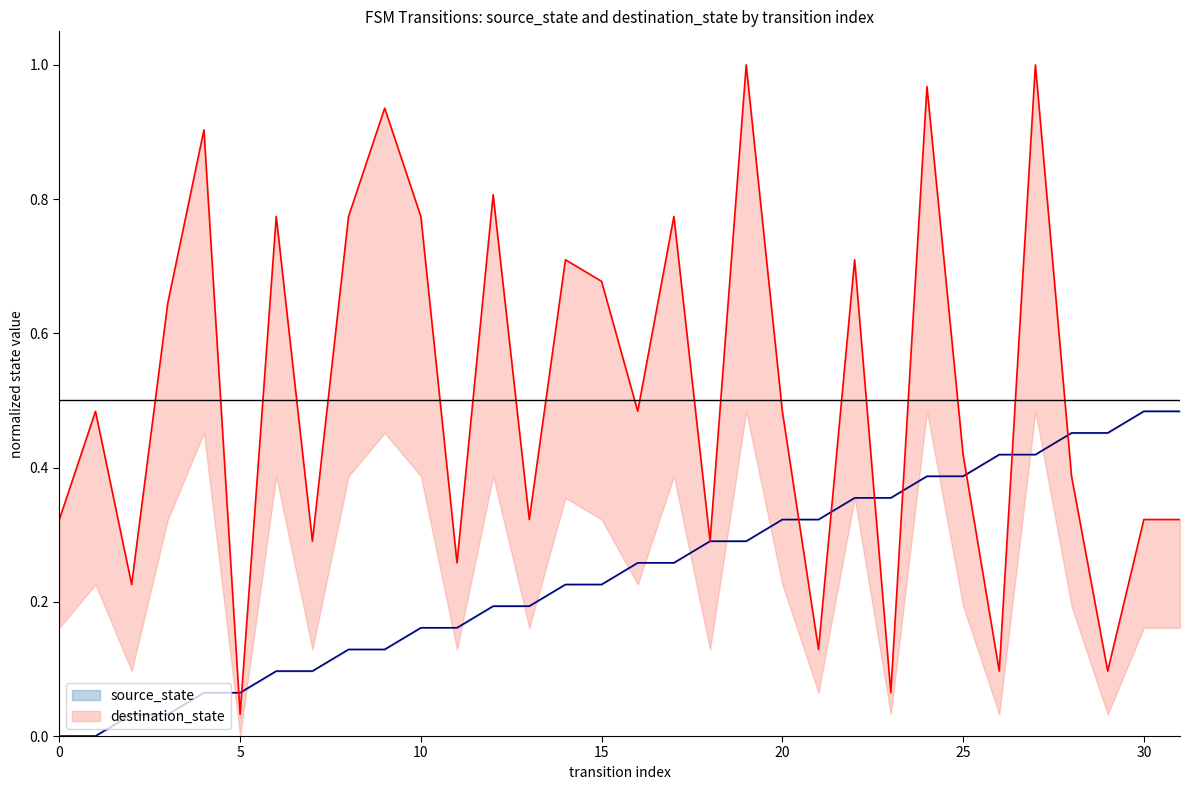

The source_state series shows 0.9 at 30. True or false?

False